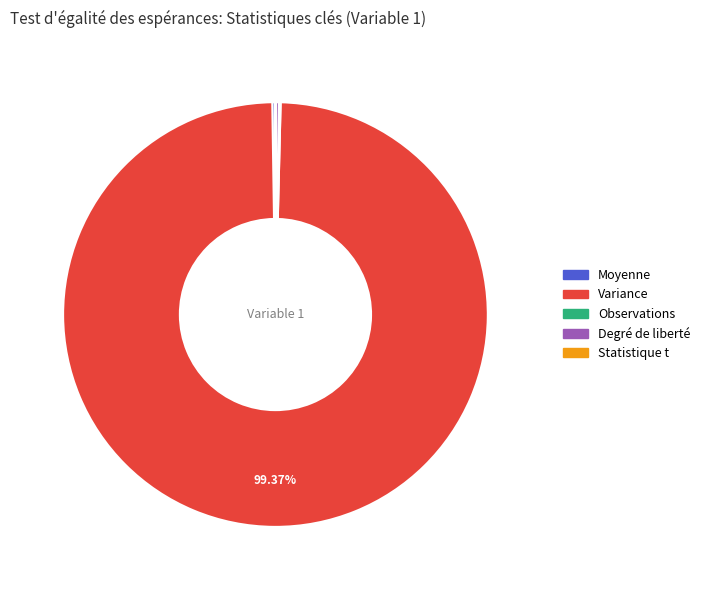

What is the majority slice?

Variance